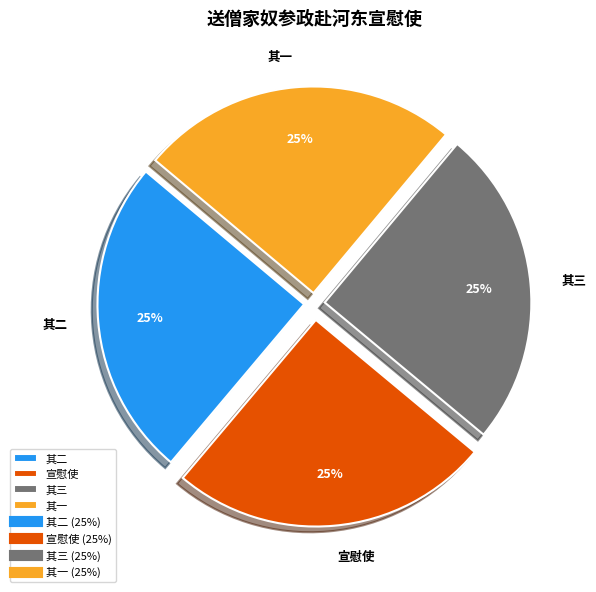

True or false: 其二 accounts for 25% of the total.

True